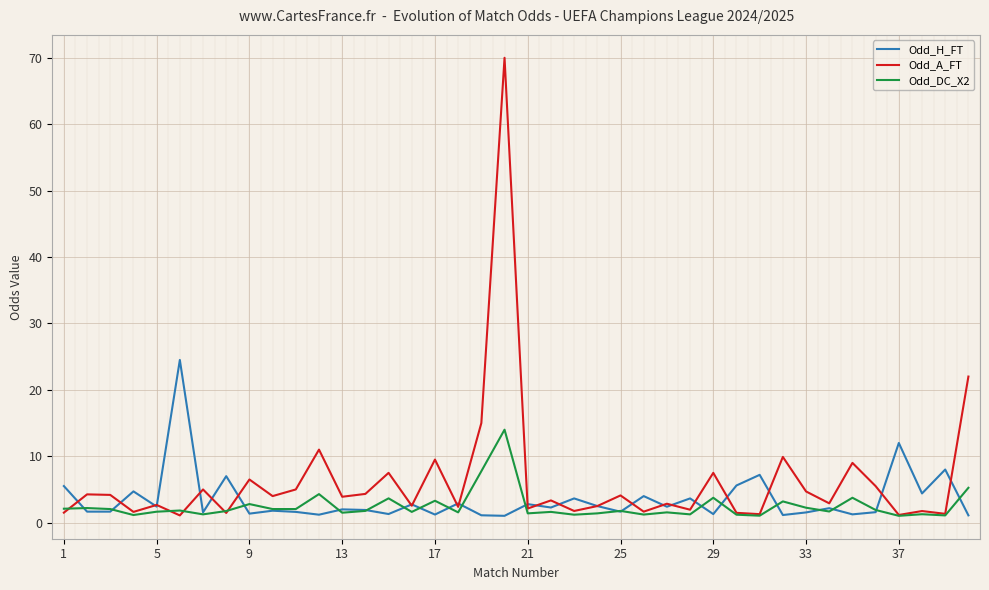

What is the highest value of the Odd_DC_X2 series?

14.0